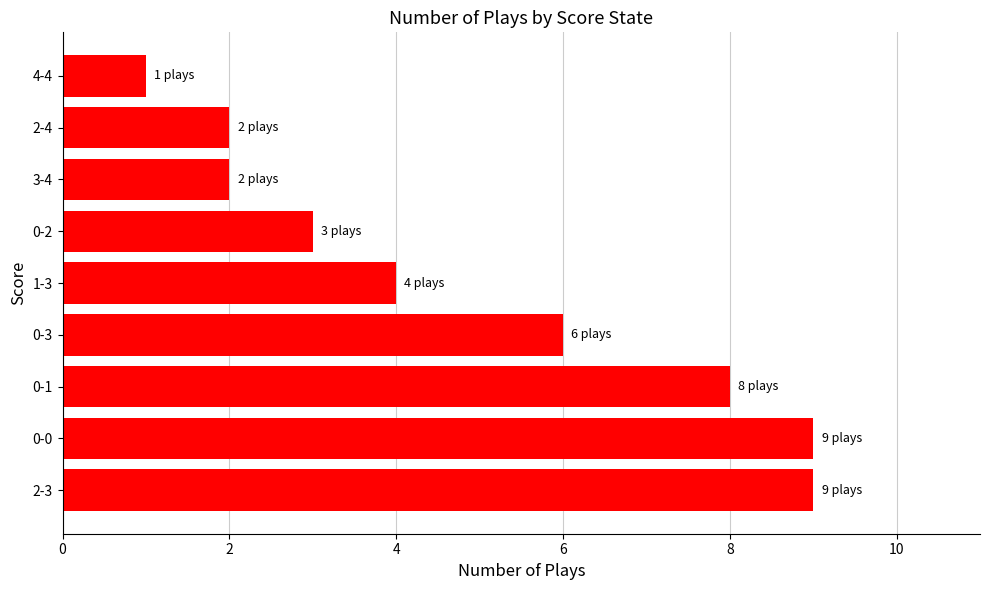

Are the bars grouped side by side (vs. stacked)?

No